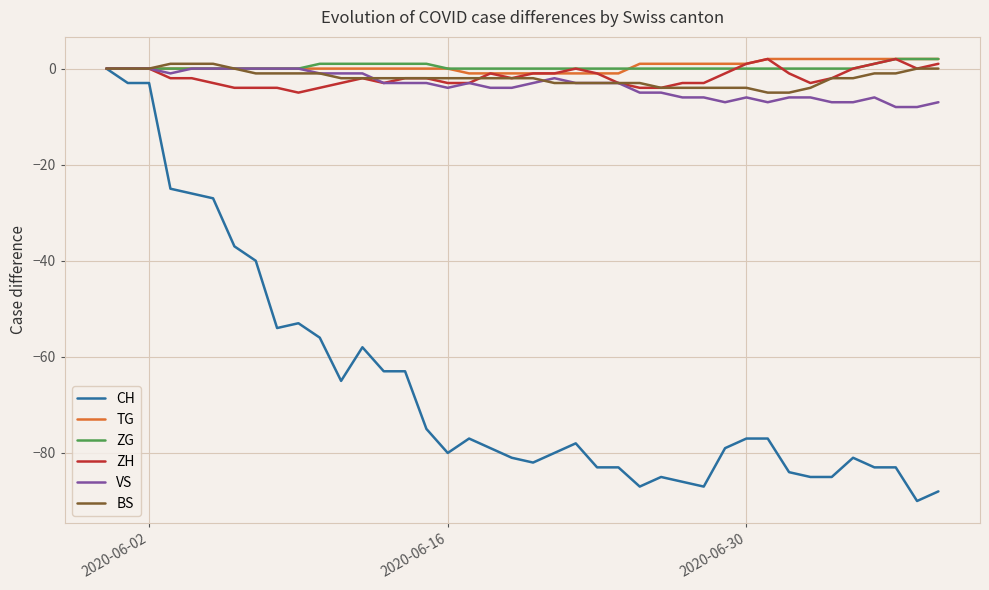

What is the lowest value of the ZH series?

-5